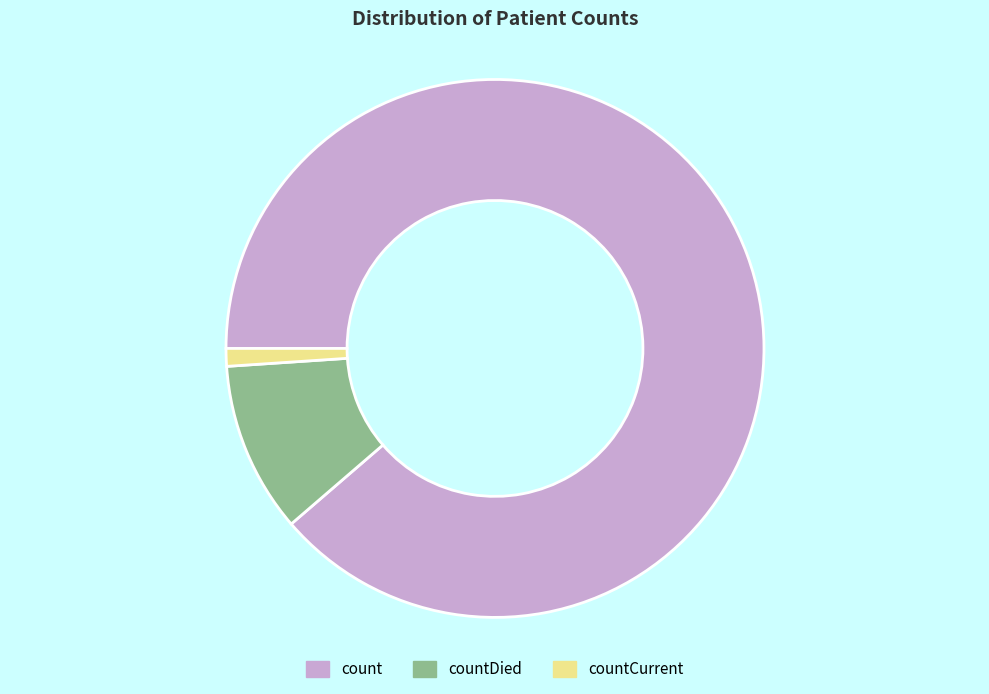

Which category accounts for the majority?

count